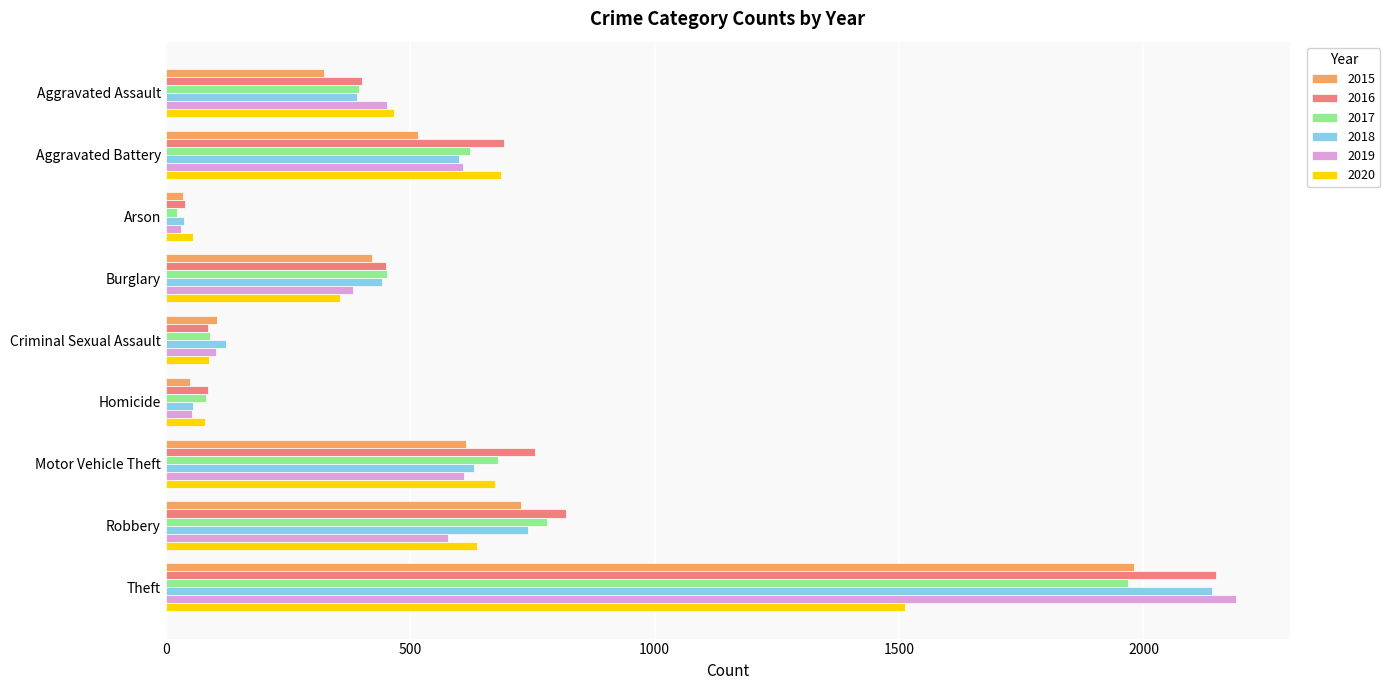

The value of 2018 at Aggravated Battery is 965. True or false?

False